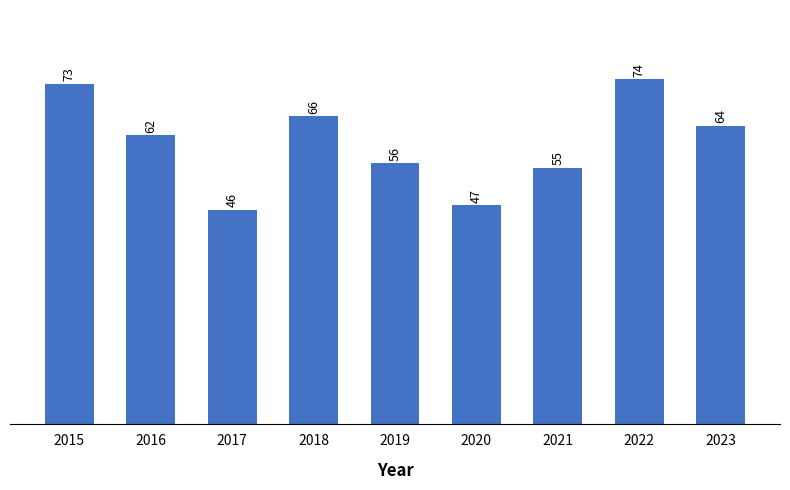

Which category has the highest value across all series?

2022